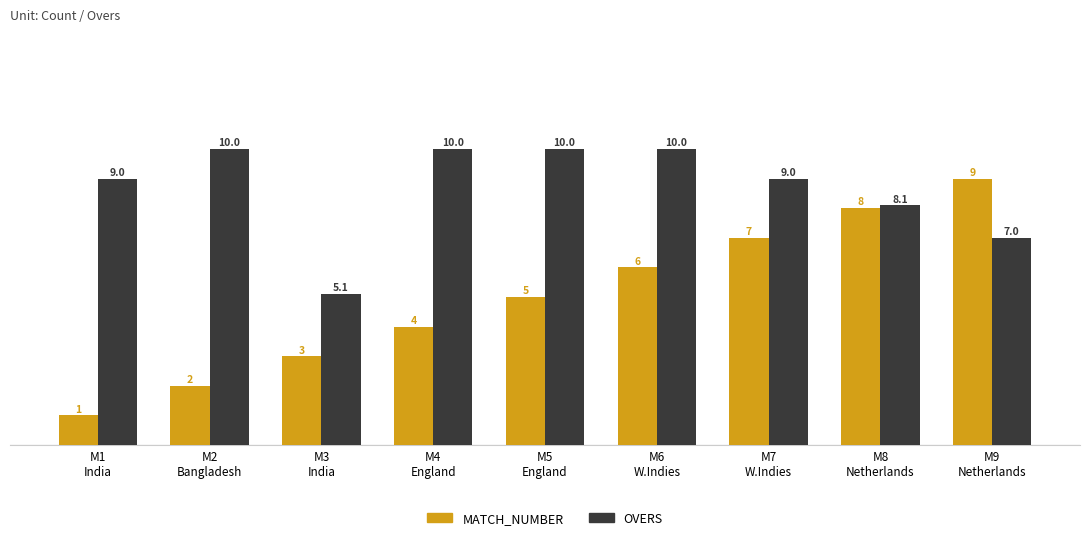

What position from the left is M7
W.Indies?

7